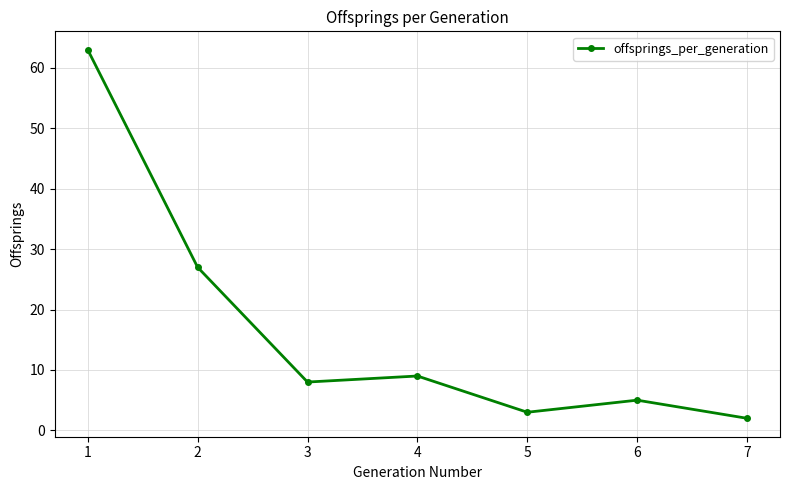

What is the difference between the maximum and minimum values?

61